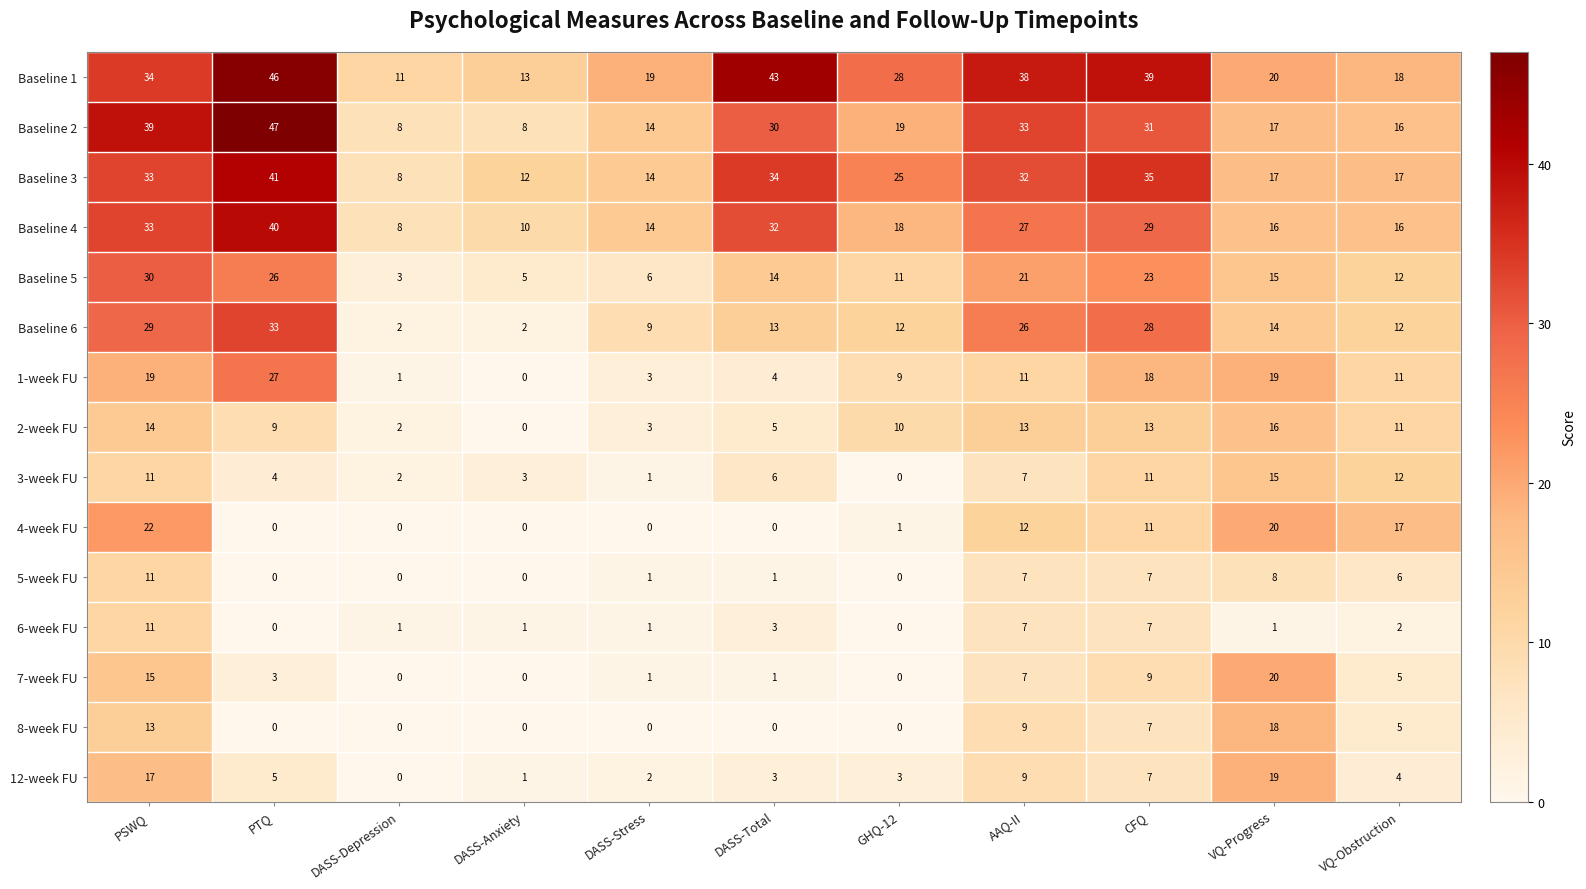

What is the difference between the 8-week FU values at GHQ-12 and CFQ?

7